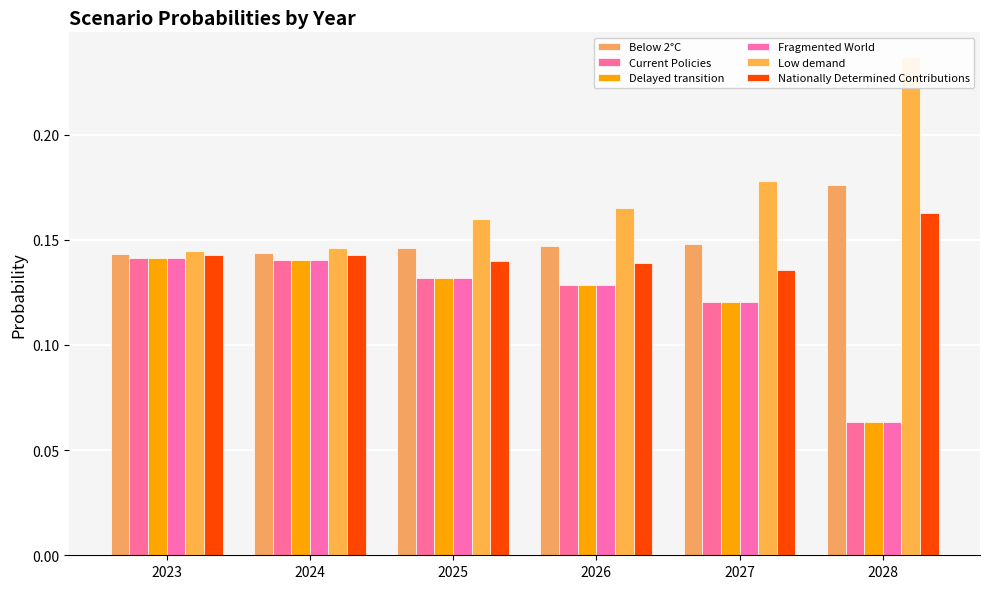

Which series has the widest spread of values?

Low demand